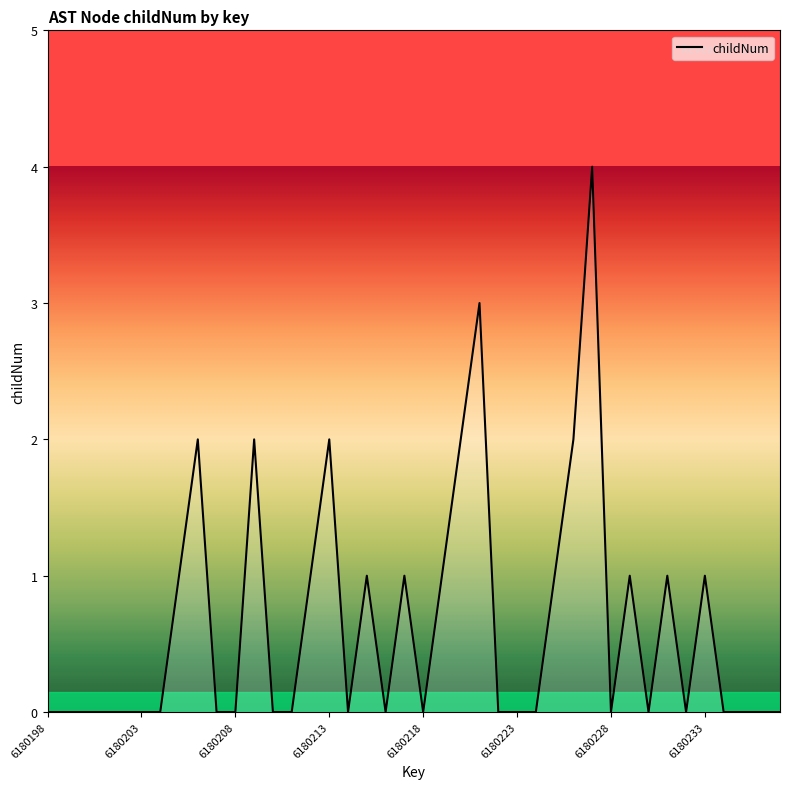

What is the difference between the maximum and minimum values?

4